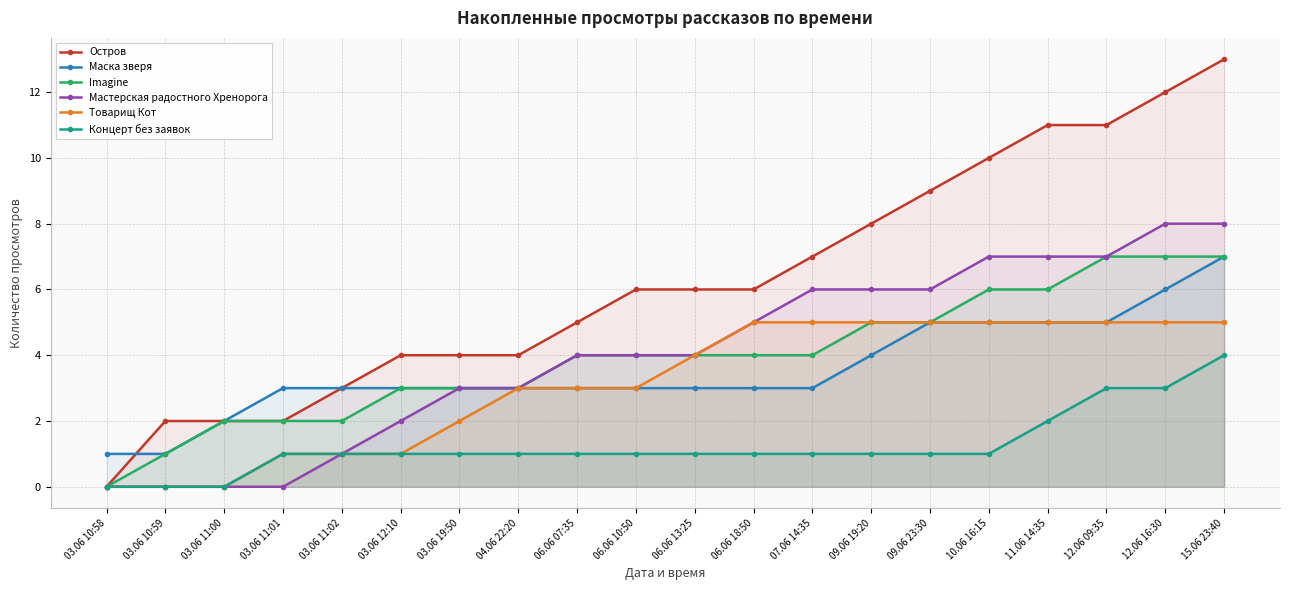

How many lines are shown in the chart?

6